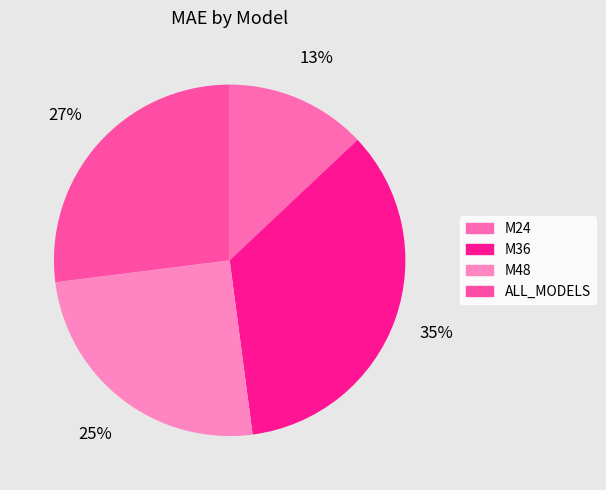

What is the largest slice in the pie chart?

M36